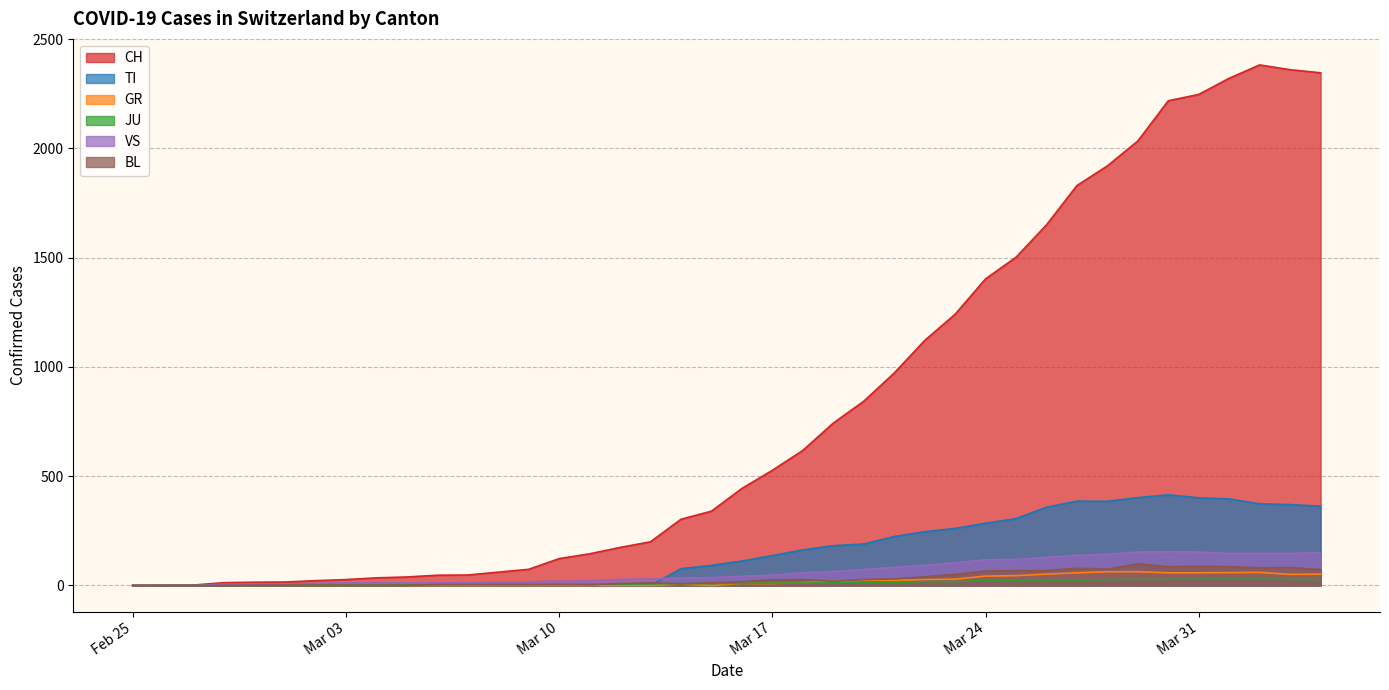

Which series has the largest total across all categories?

CH